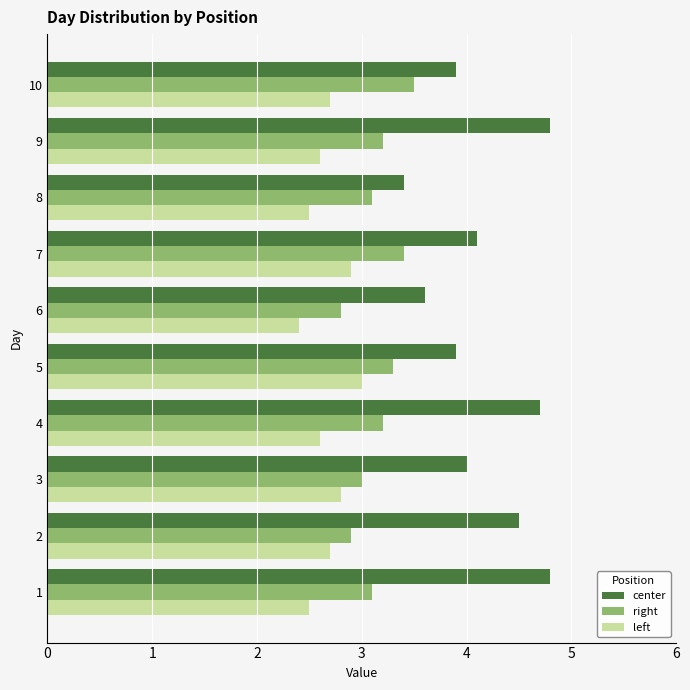

Is the value of right at 2 greater than the value of center at 5?

No